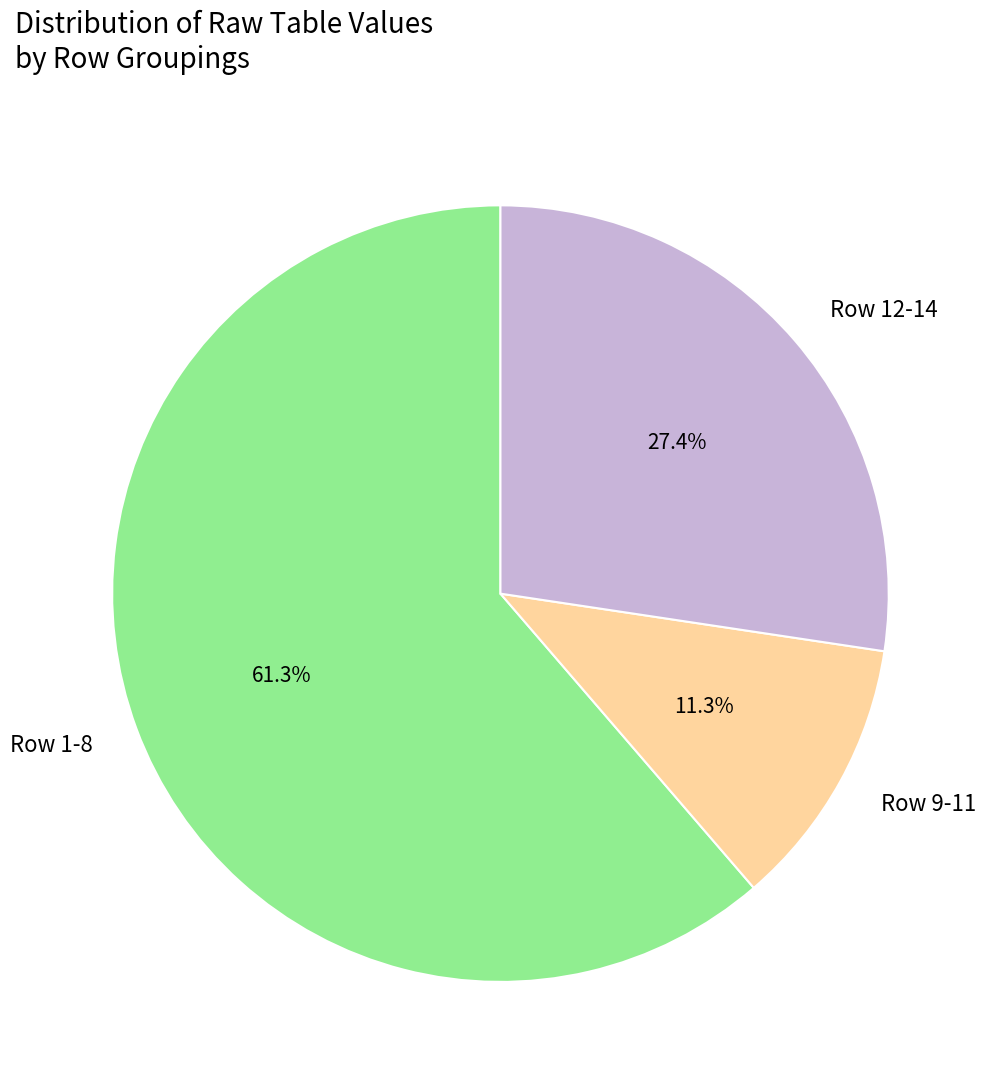

What is the ratio of the value at Row 9-11 to the value at Row 12-14?

0.4